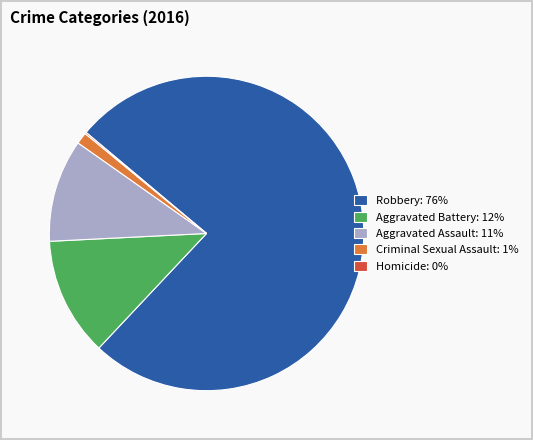

Which category has the biggest portion of the pie?

Robbery